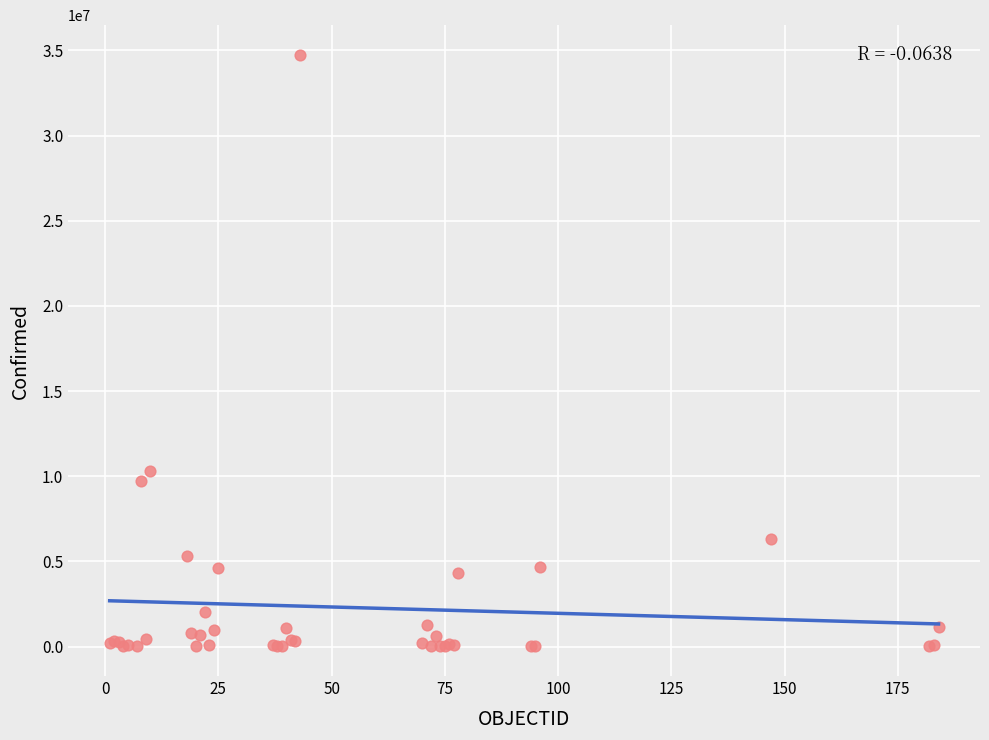

What Y value in the scatter plot is closest to 17377033?

10310525